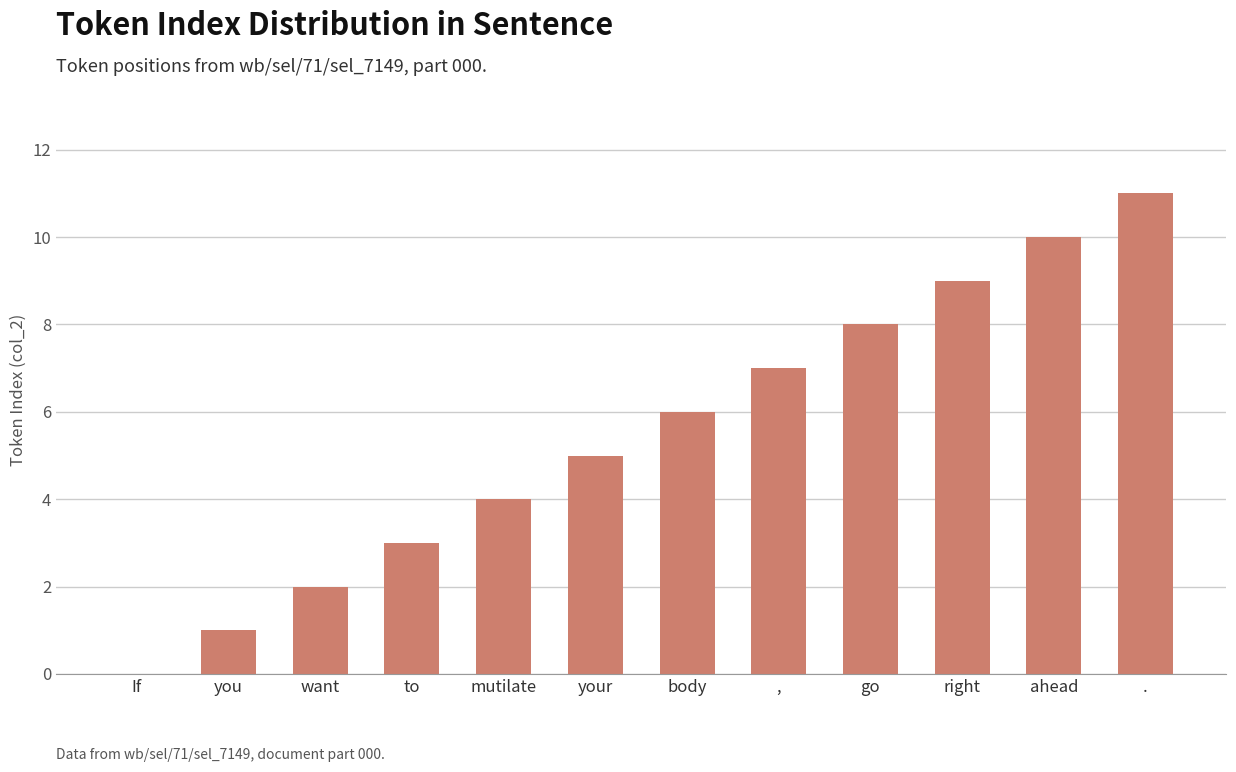

What is the sum of all values?

66